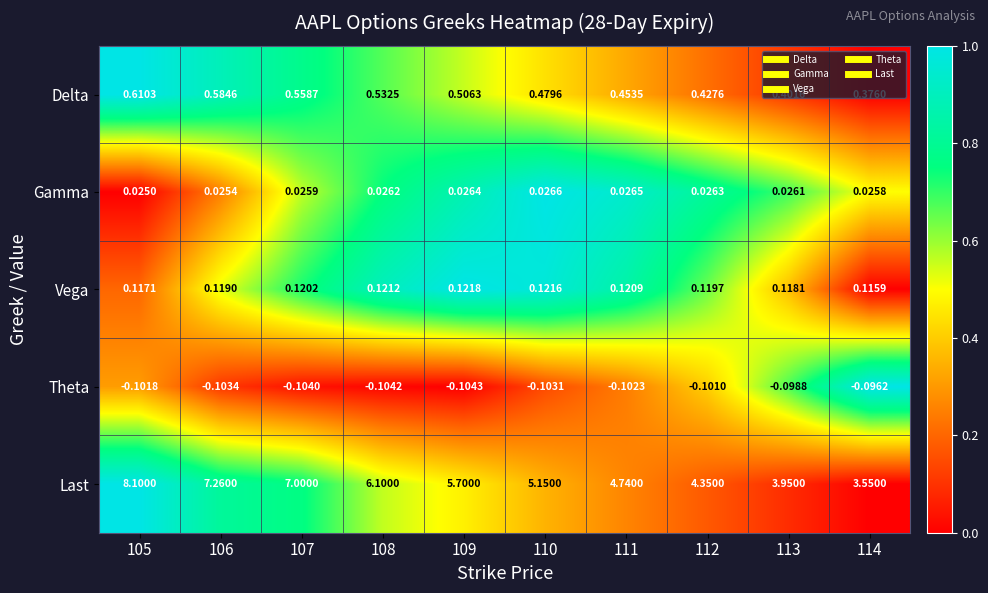

Is the value of Theta at 110 greater than the value of Delta at 109?

No